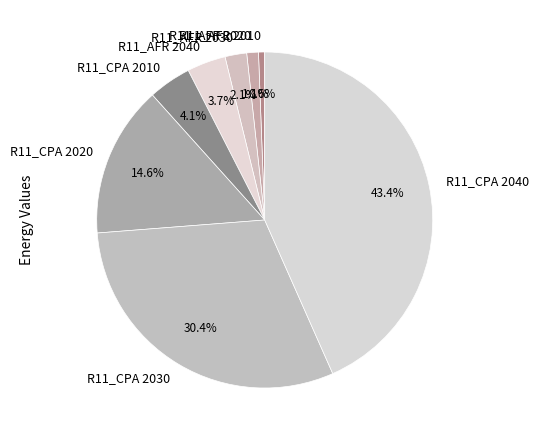

What is the smallest slice in the pie chart?

R11_AFR 2010